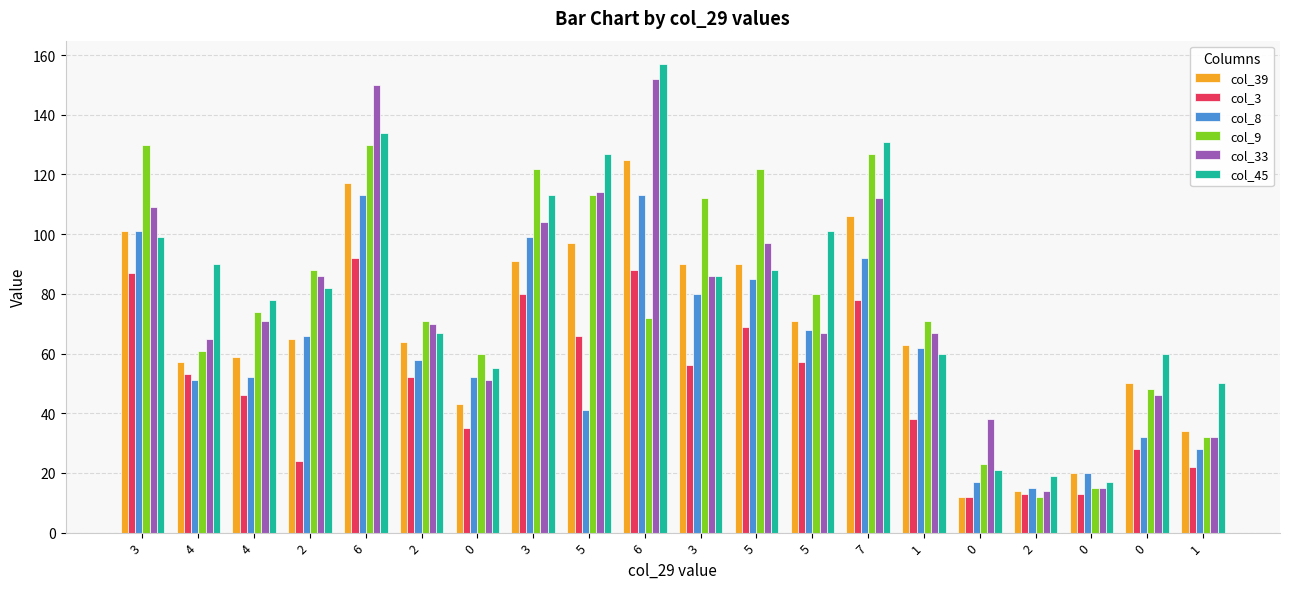

How many series are shown in this chart?

6